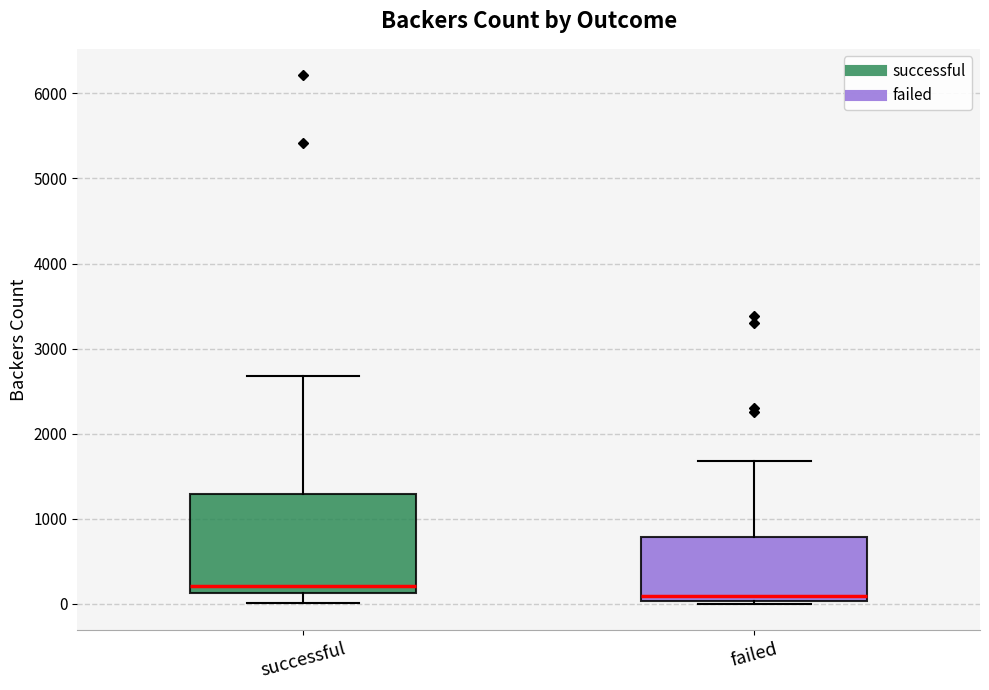

Reading left to right, transcribe this box plot: for each box, give where its median line is, the range the box spans, and where its two whiskers end, as read against the y-axis. The values are not printed on the chart, so give them approximately, as read against the axis.

successful: median 200, box 100 to 1300, whiskers 0 to 2700
failed: median 100, box 0 to 800, whiskers 0 (just below the box's lower edge) to 1700